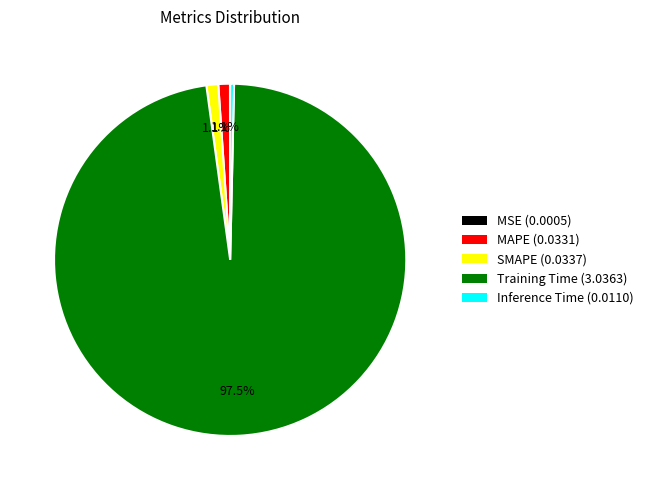

Which slice represents more than half of the pie?

Training Time